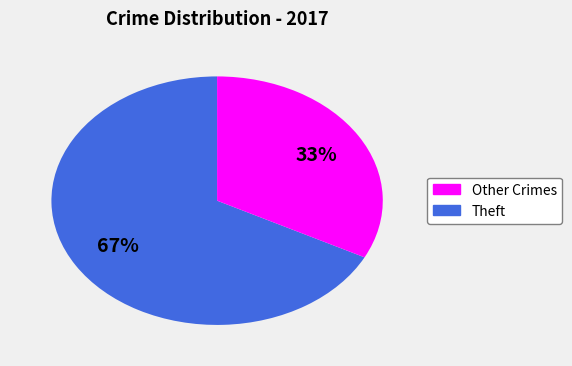

Does any single category account for the majority?

Yes